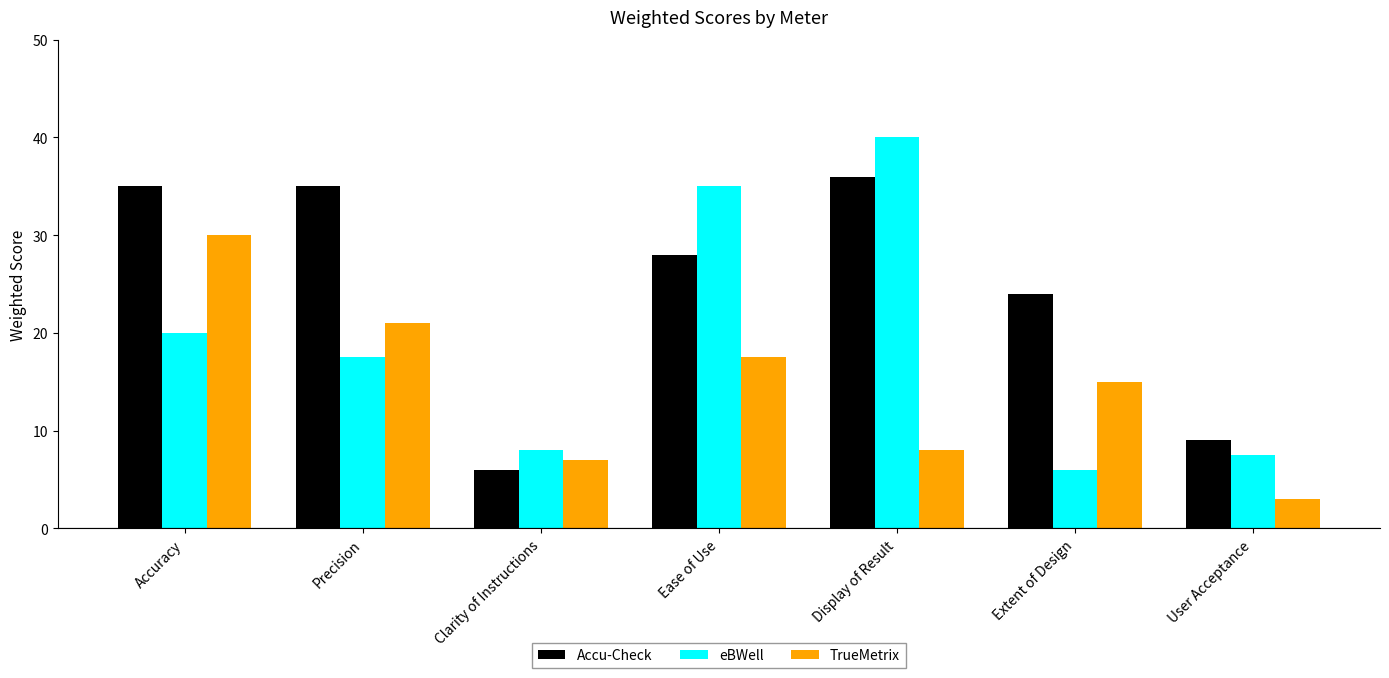

How many distinct data groups are displayed?

3